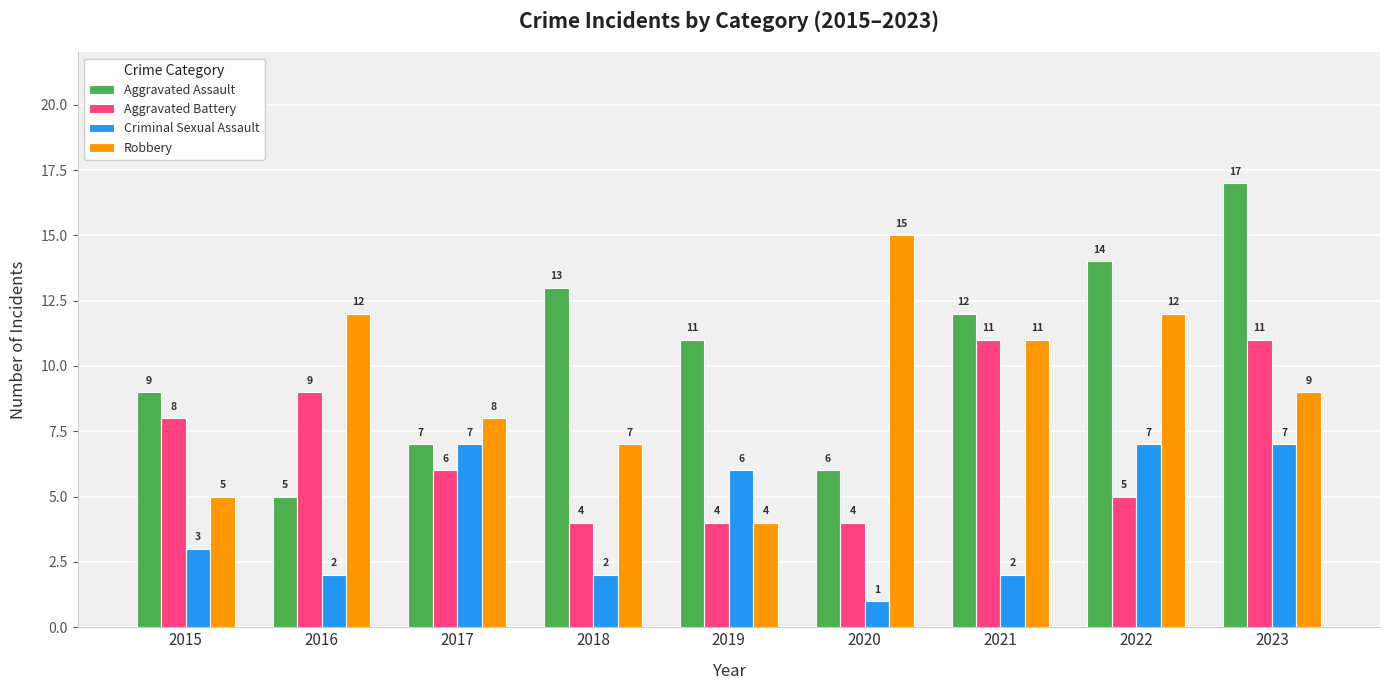

Reading left to right, transcribe all the data shown in this chart.

Aggravated Assault: 9	5	7	13	11	6	12	14	17
Aggravated Battery: 8	9	6	4	4	4	11	5	11
Criminal Sexual Assault: 3	2	7	2	6	1	2	7	7
Robbery: 5	12	8	7	4	15	11	12	9